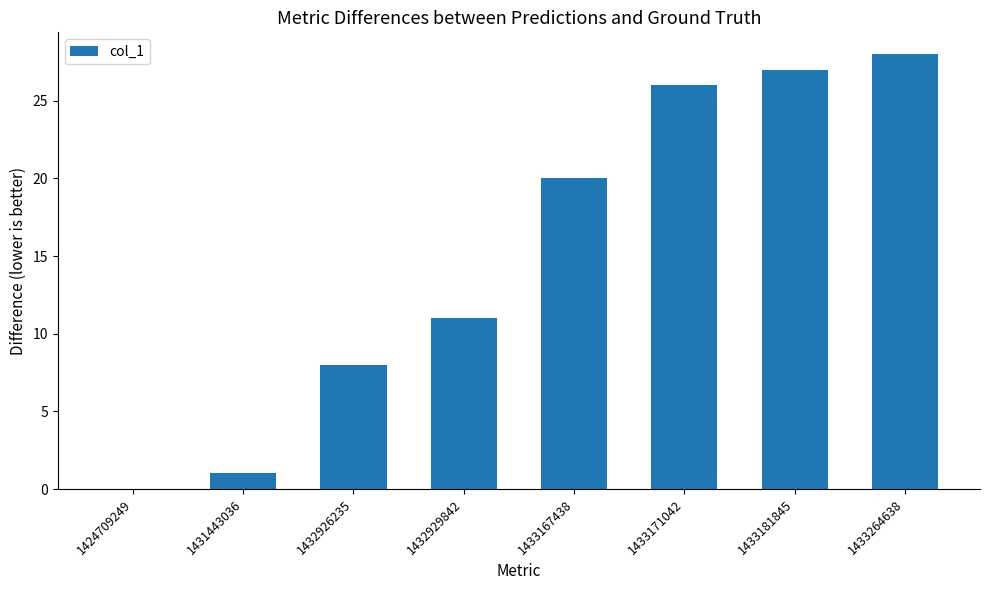

What is the sum of all values?

121